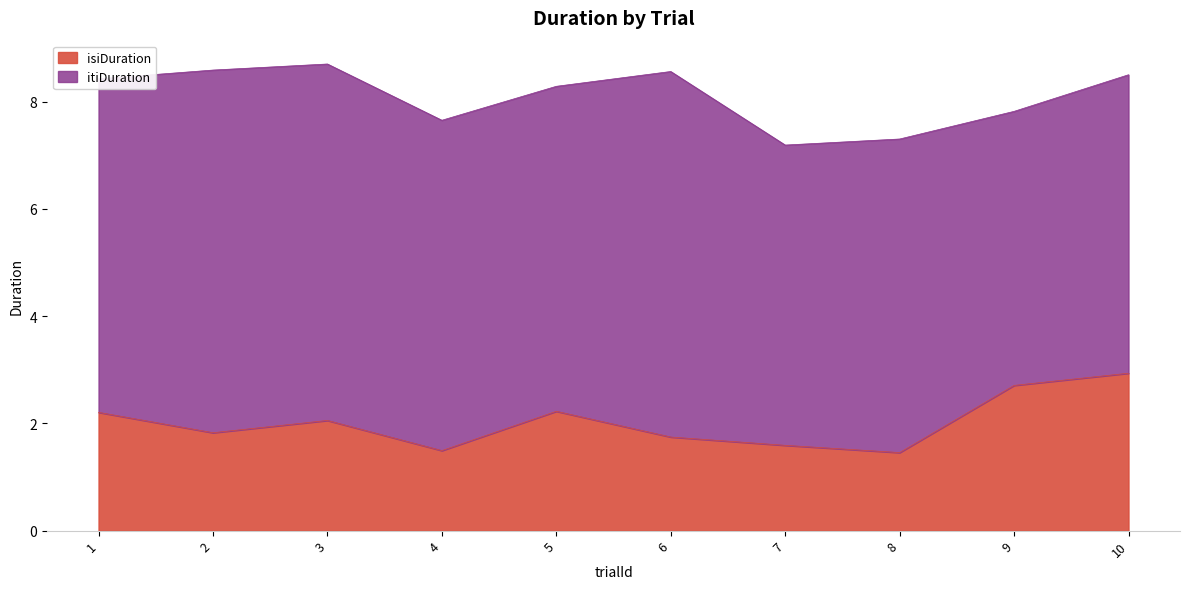

Which category has the highest value in the isiDuration series?

10